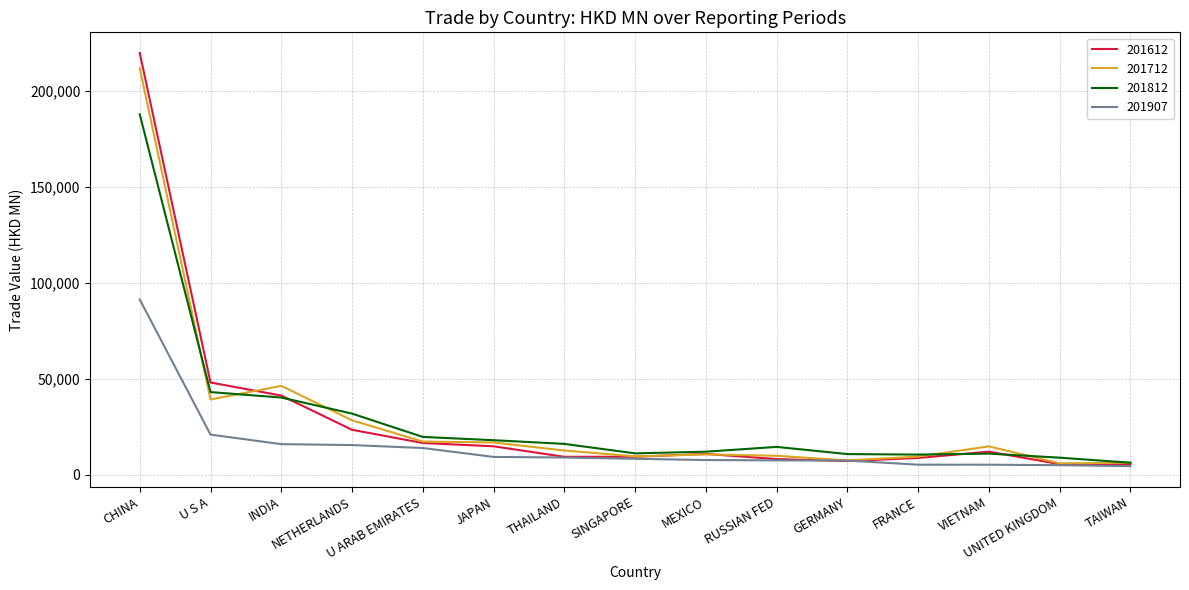

What is the highest value of the 201812 series?

187619.3